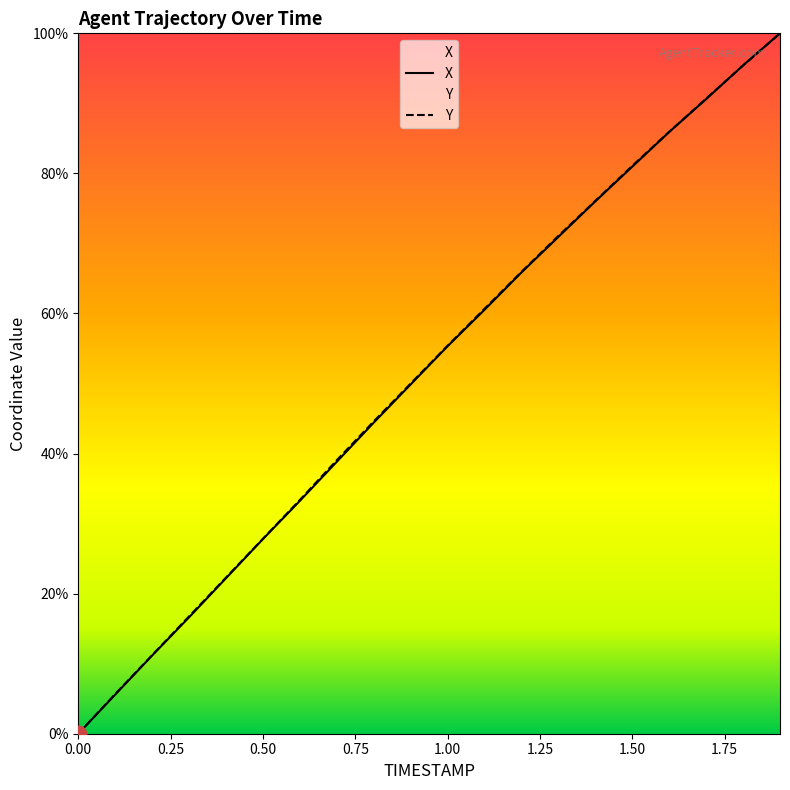

What are all the series names shown in the legend?

X, Y